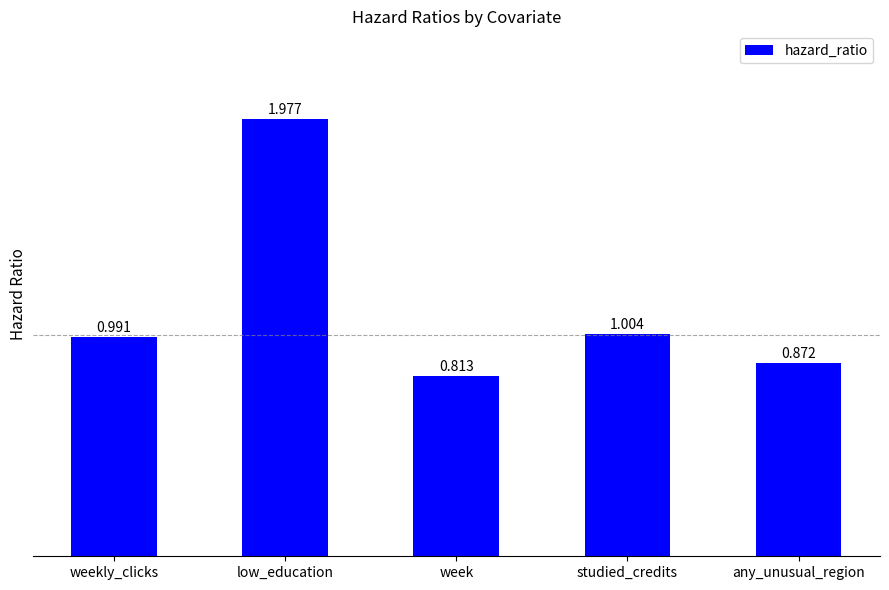

Does the chart contain stacked bars?

No